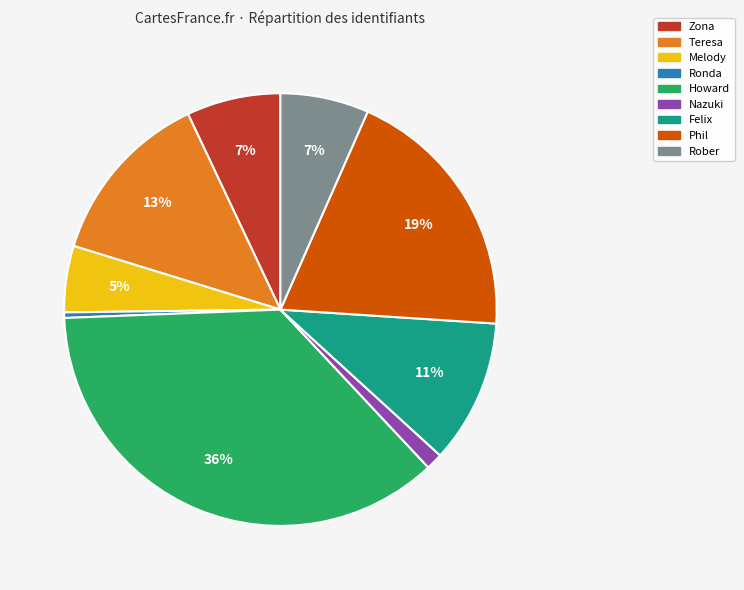

Which has a higher value, Felix or Zona?

Felix